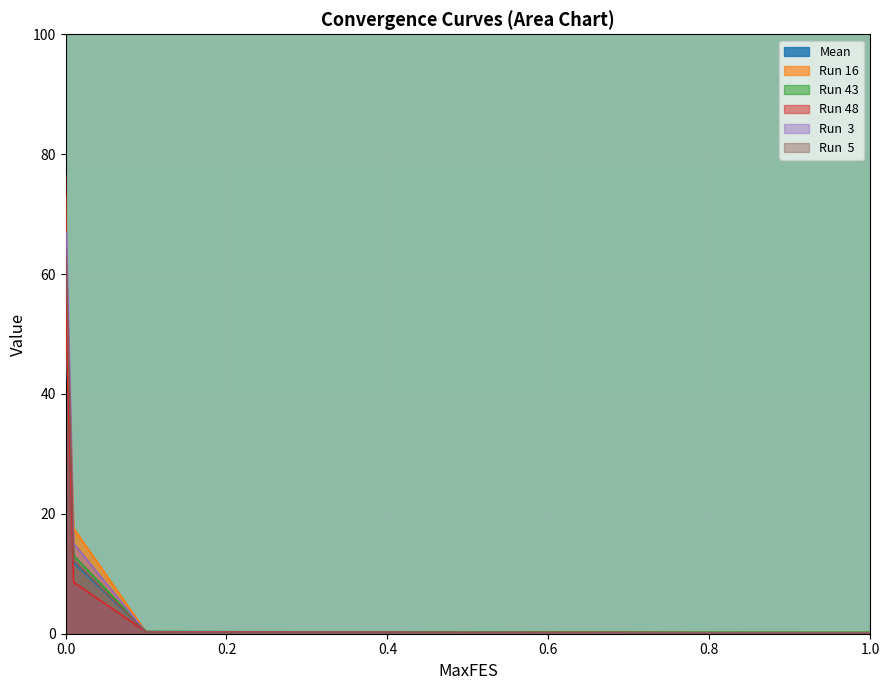

The value of Run  3 at 0.2 is 0.2. True or false?

True